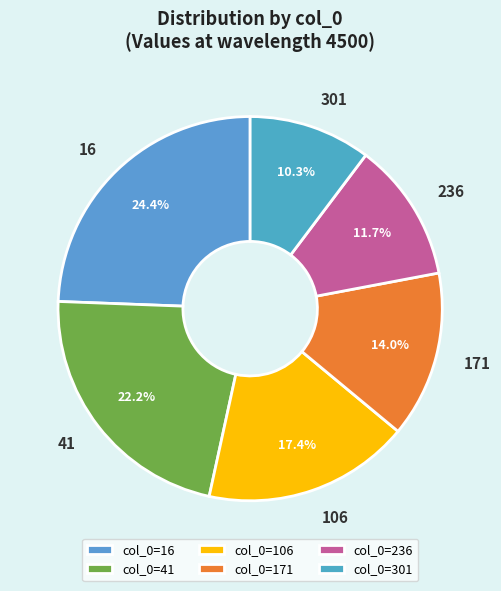

Which has a higher value, 171 or 16?

16